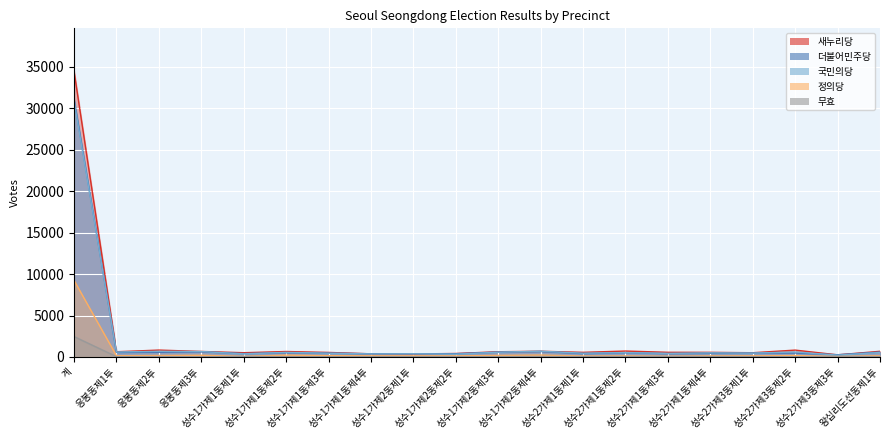

How many lines are shown in the chart?

5